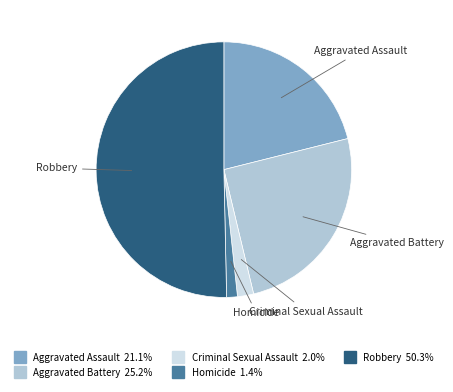

Which has a higher value, Criminal Sexual Assault or Aggravated Battery?

Aggravated Battery